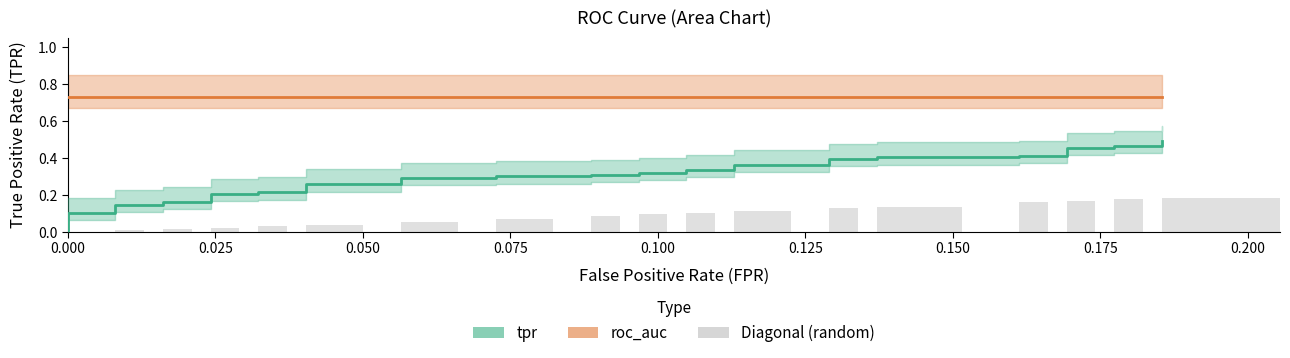

Which series has the largest range (max minus min)?

tpr